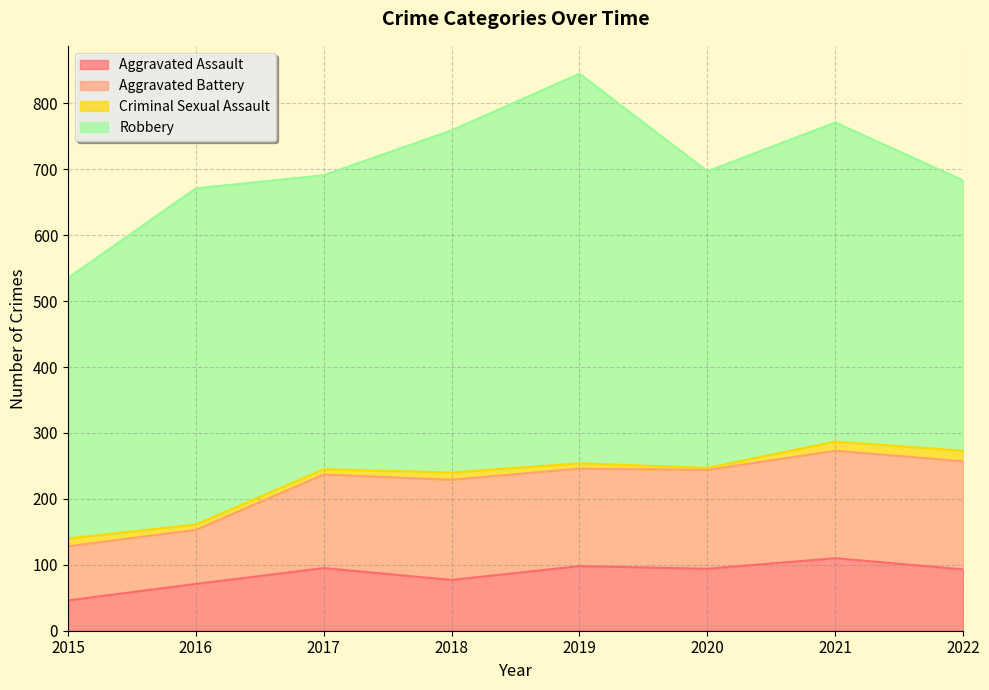

Which category has the lowest value in the Aggravated Assault series?

2015